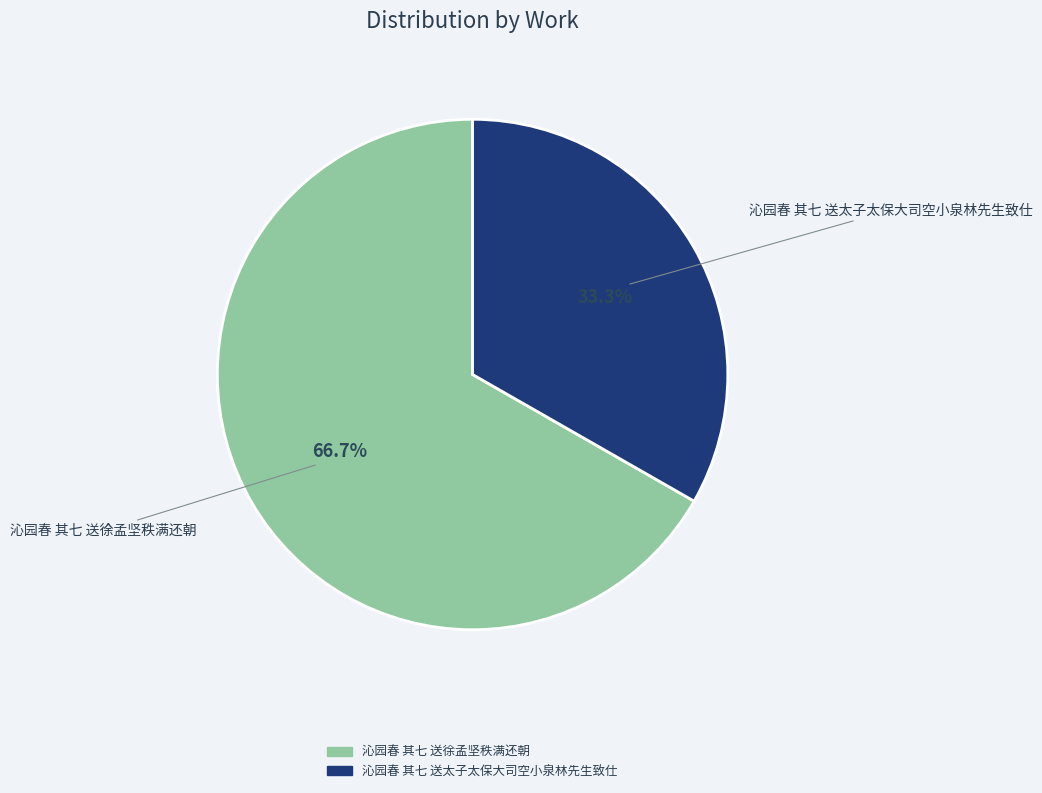

Is it true that 沁园春 其七 送徐孟坚秩满还朝 is 77% of the pie?

False